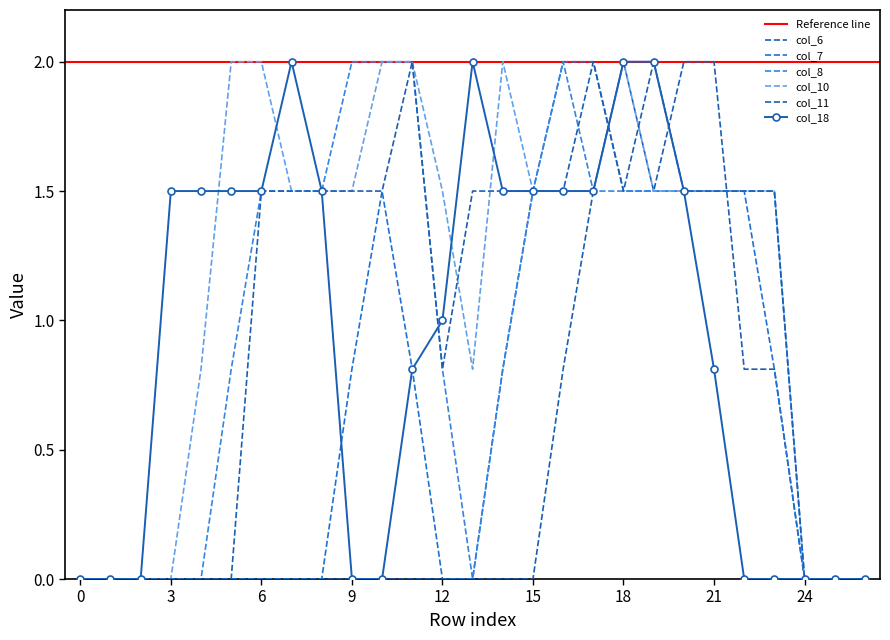

What is the value of the col_10 point at the 23rd from the left?

1.5